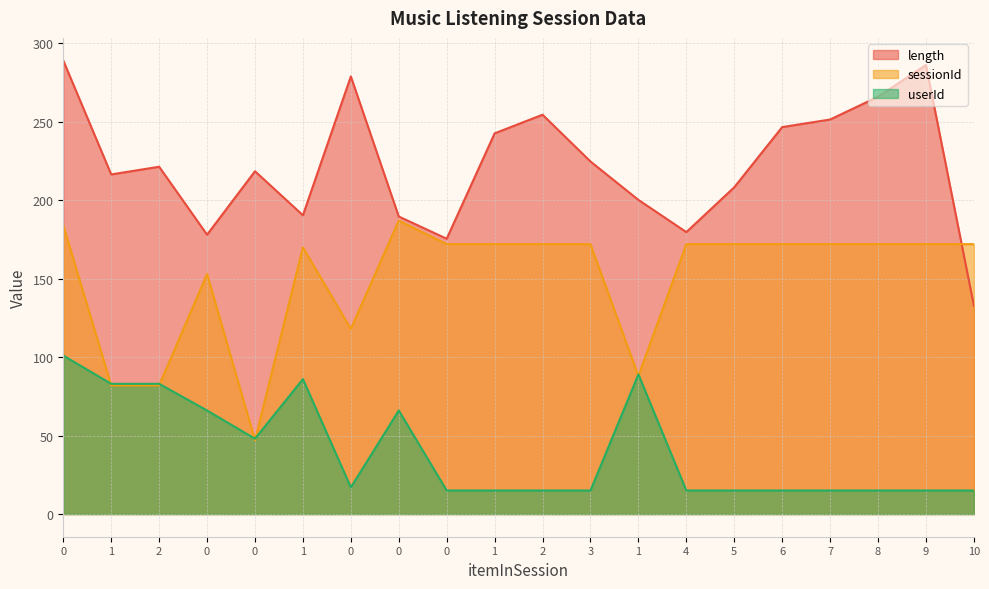

How many lines are shown in the chart?

3